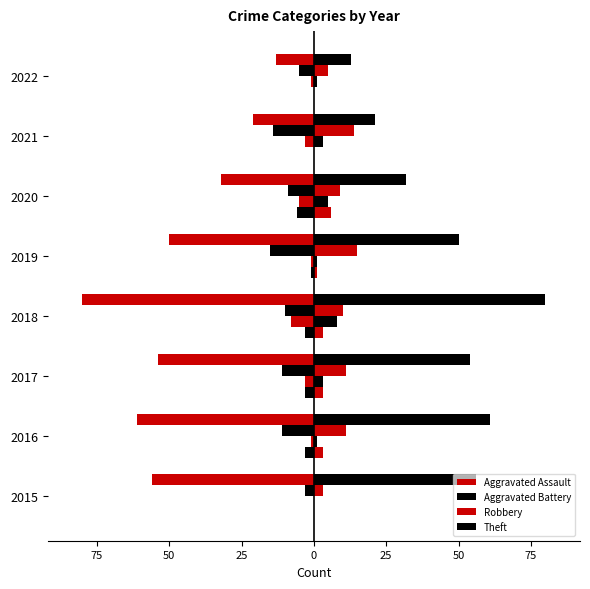

True or false: Theft has a value of 30 at 2015.

False